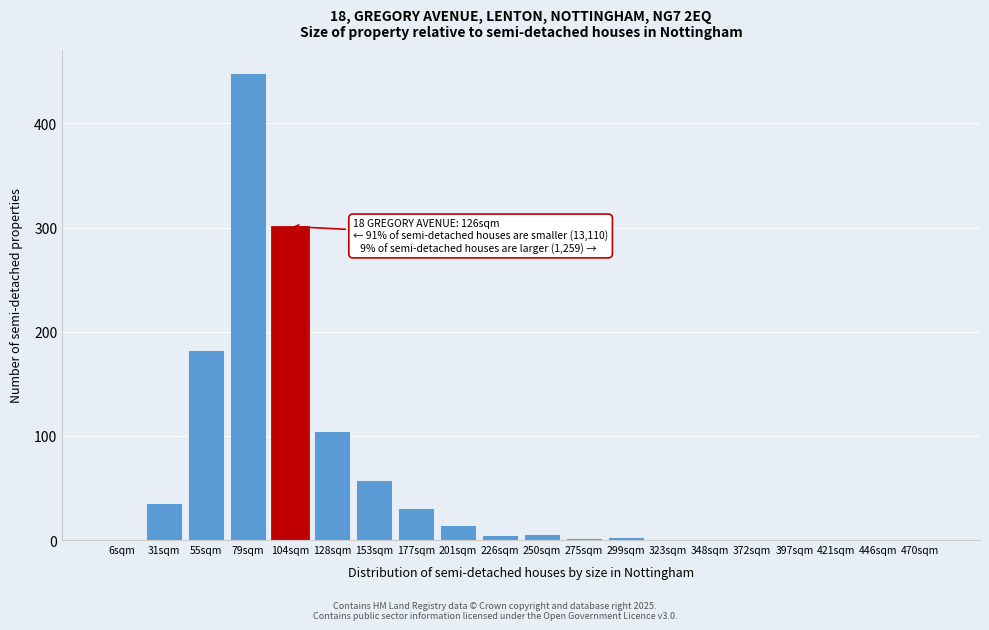

What is the greatest value displayed?

448